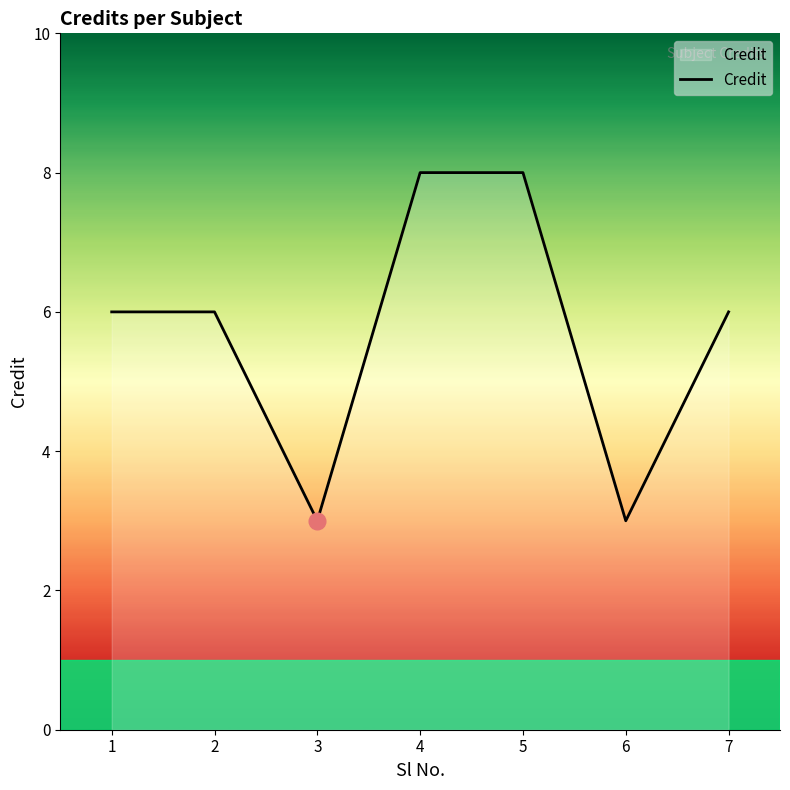

How many categories are shown in the chart?

7